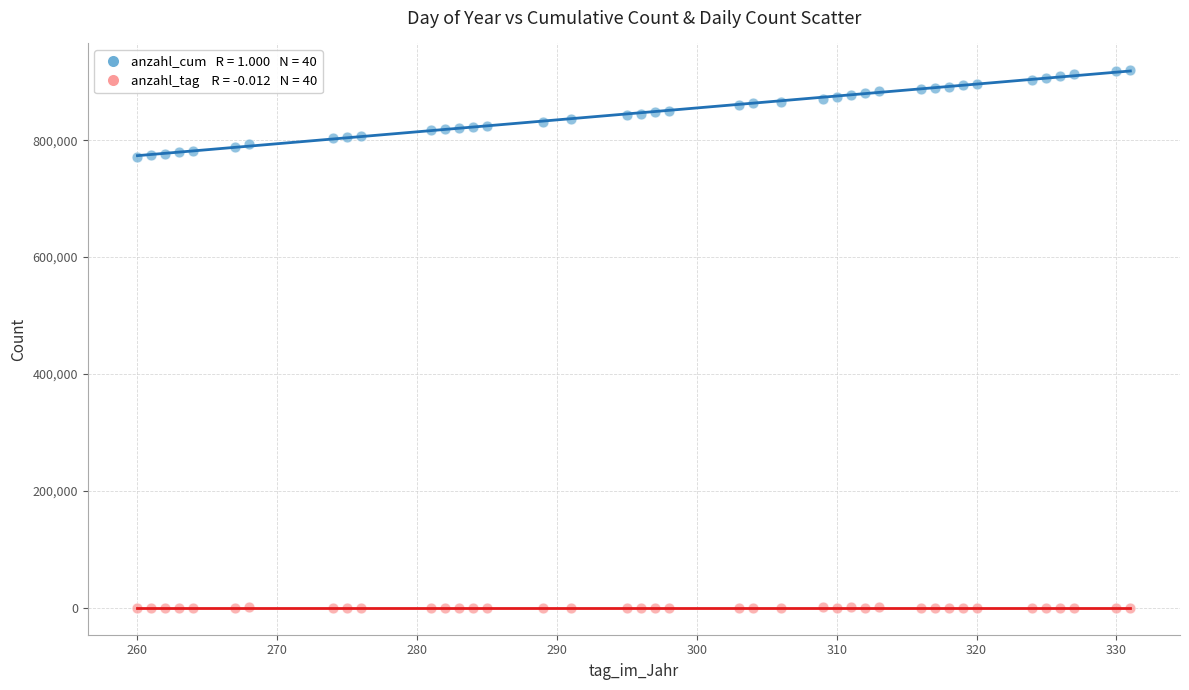

Across all data points, what is the range of X values (max minus min)?

71